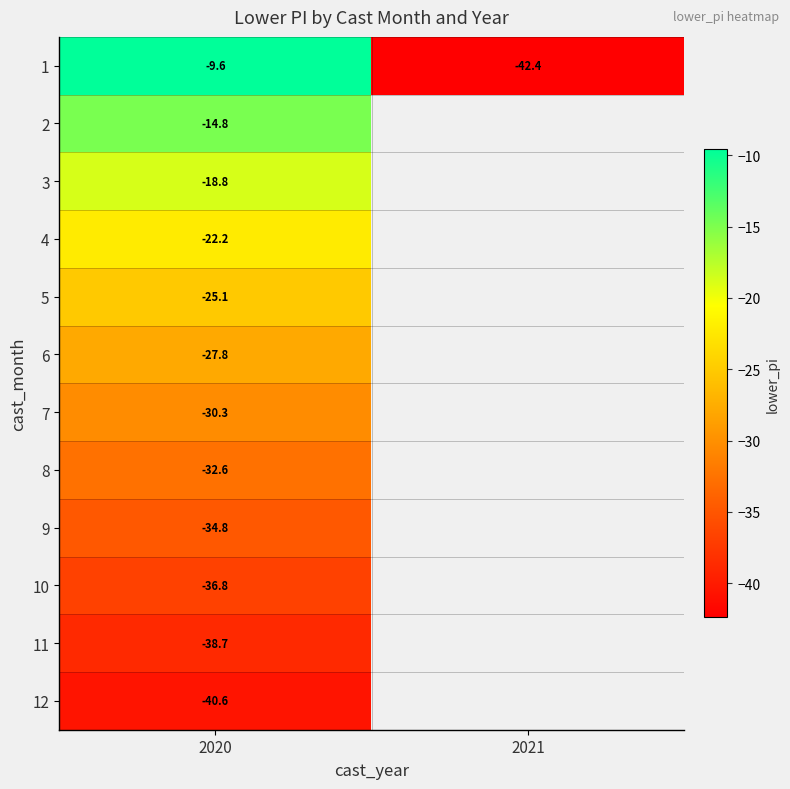

At 2020, list the series in order from largest to smallest.

1, 2, 3, 4, 5, 6, 7, 8, 9, 10, 11, 12